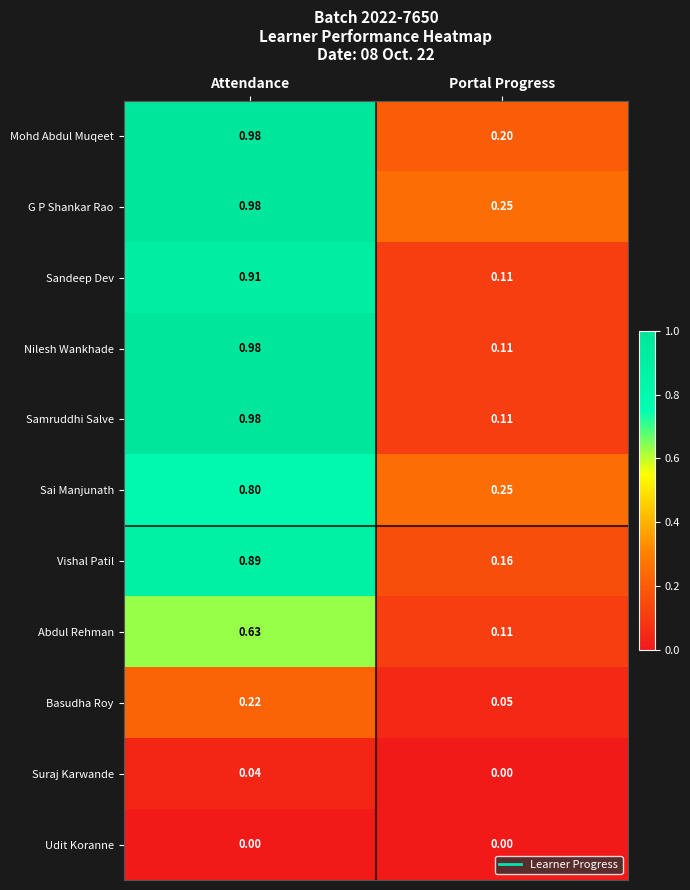

Which series has the largest total across all categories?

G P Shankar Rao